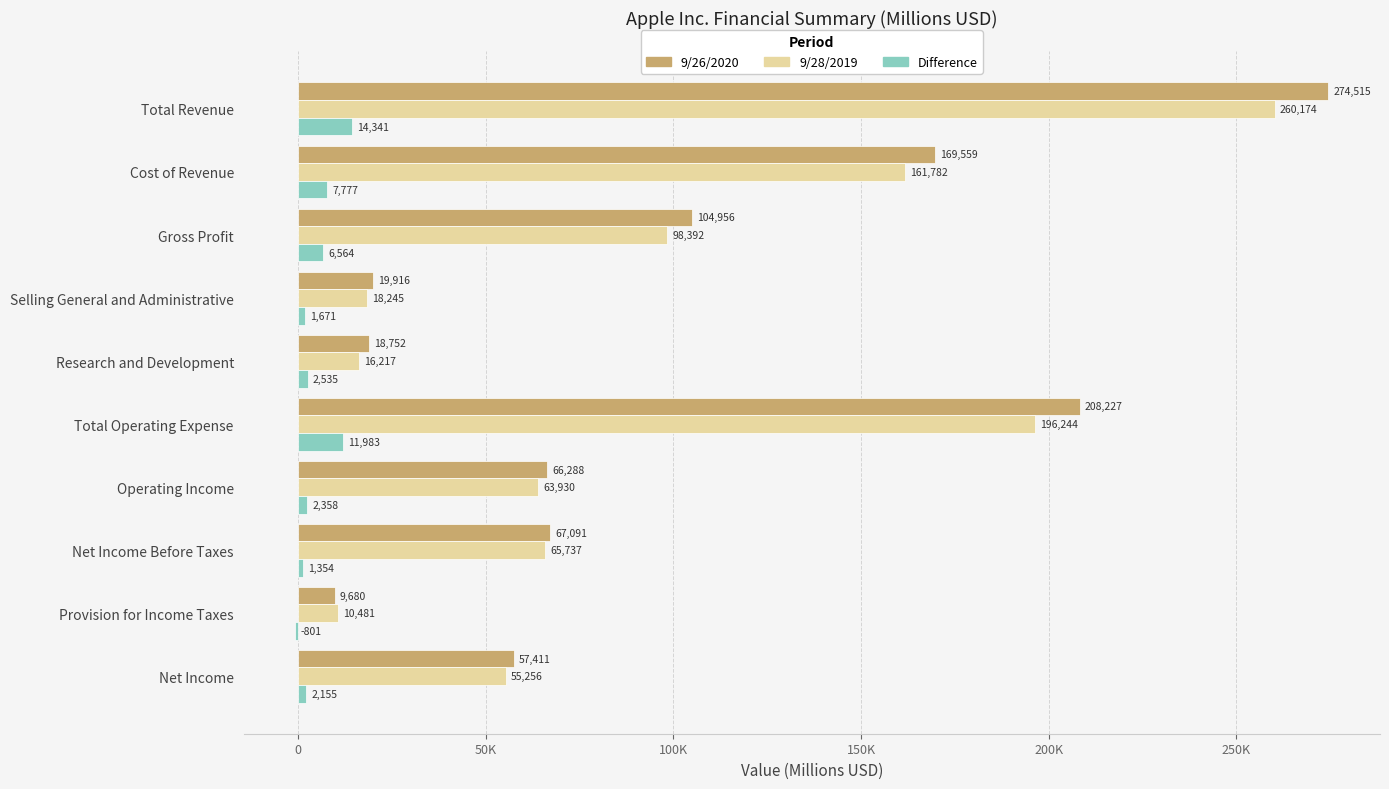

What are all the series names shown in the legend?

9/26/2020, 9/28/2019, Difference